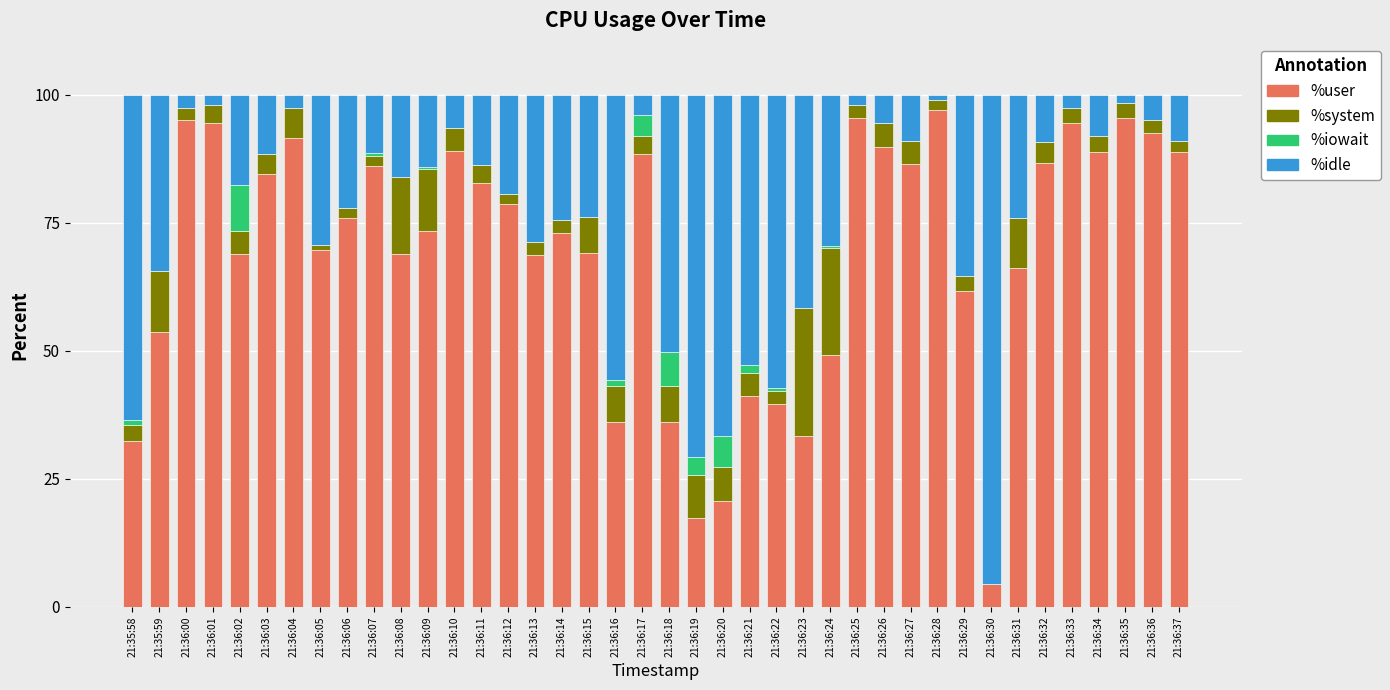

True or false: %user has a value of 92.5 at 21:36:36.

True